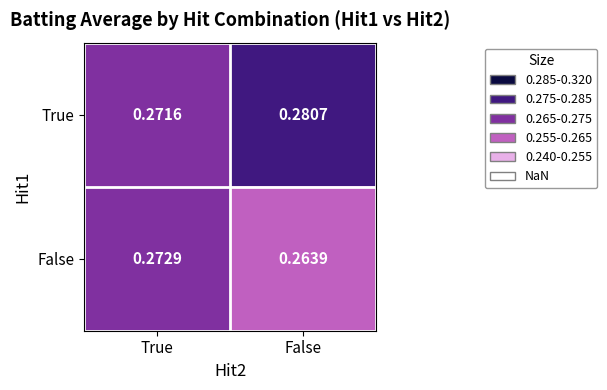

At which label does True reach its peak?

False